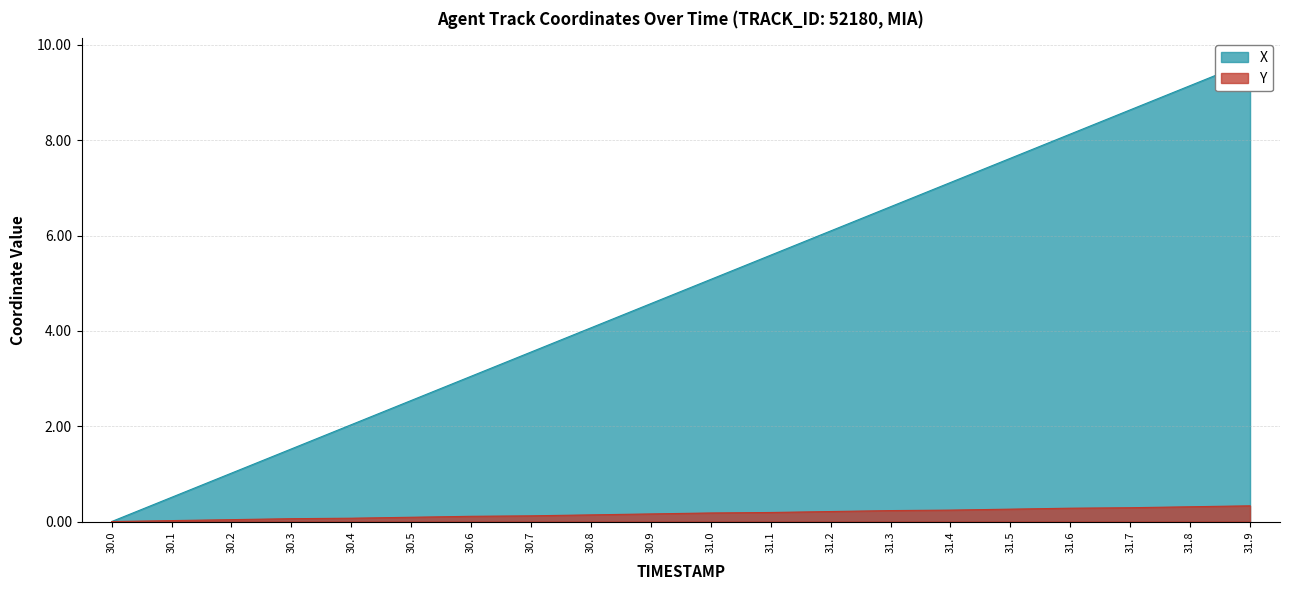

What position from the right is 31.0?

10